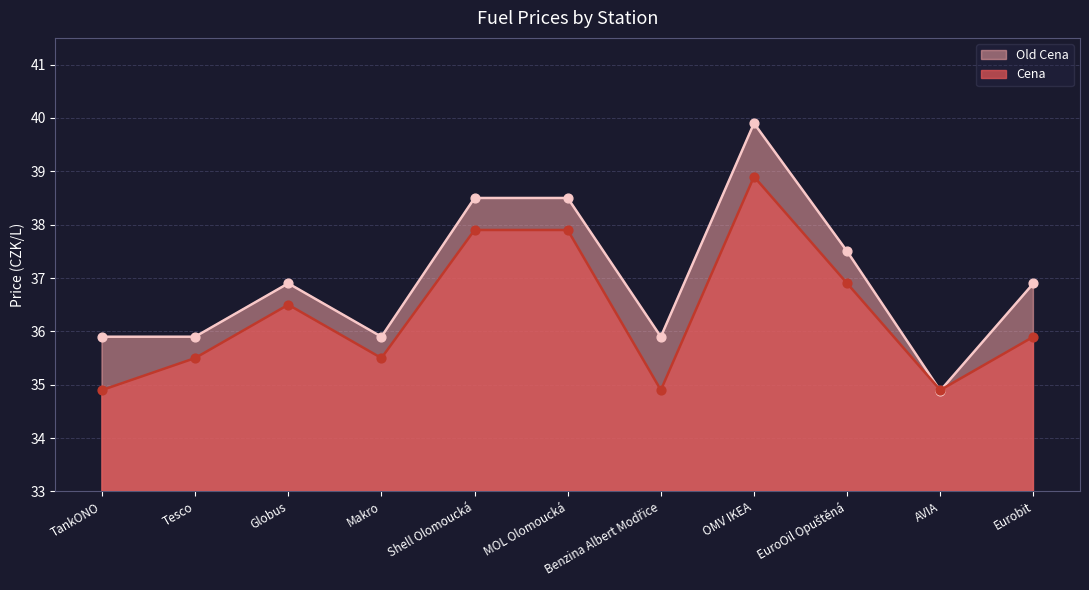

Which series contains the highest Y value?

Old Cena